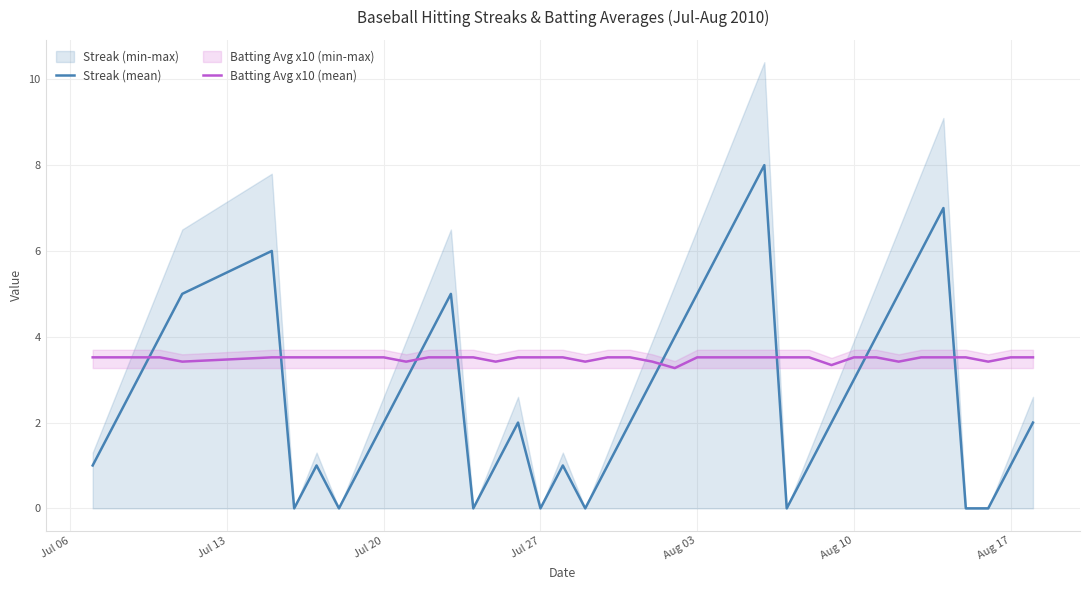

What is the lowest value of the Batting Avg x10 (mean) series?

3.3